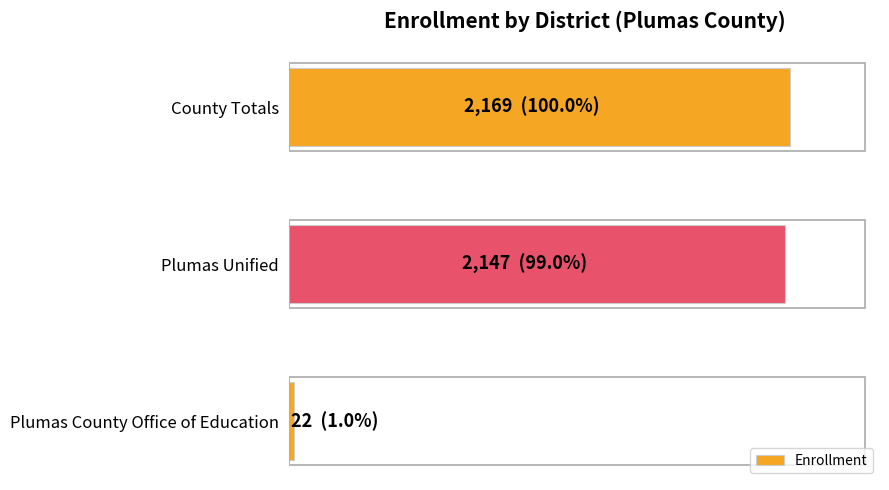

Rank the categories by value from highest to lowest.

County Totals, Plumas Unified, Plumas County Office of Education